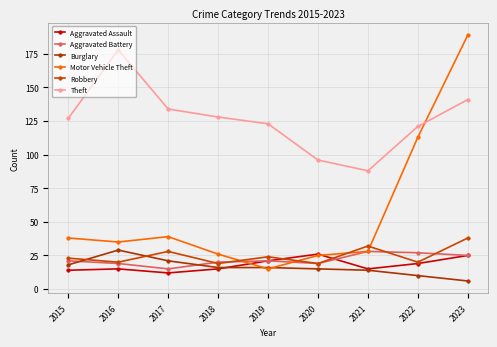

Is it true that Aggravated Assault equals 26 at 2020?

True